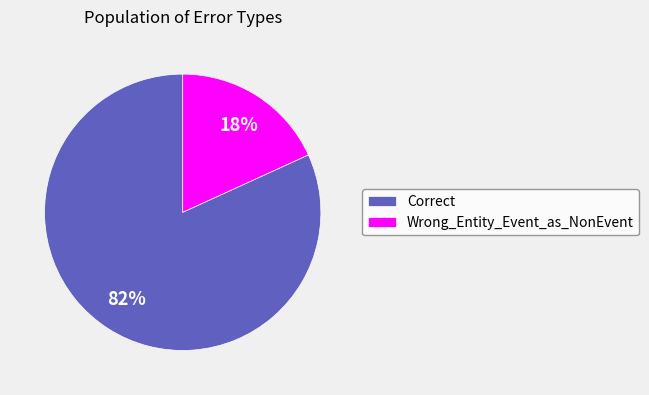

What is the largest slice in the pie chart?

Correct